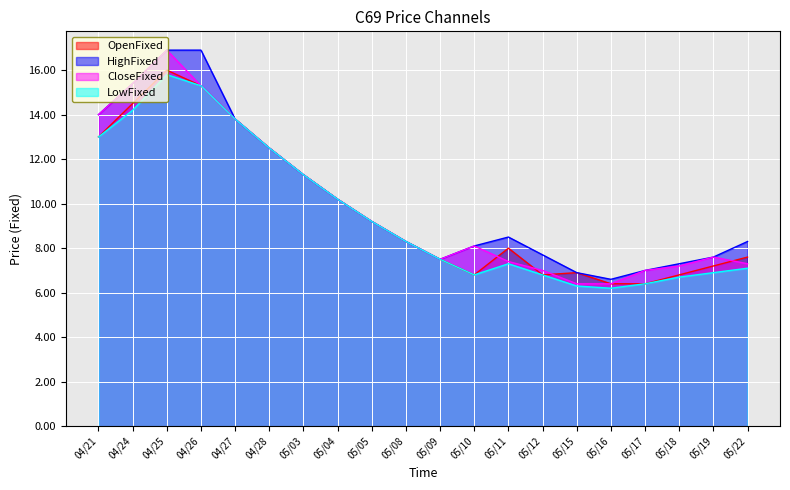

What are all the series names shown in the legend?

OpenFixed, HighFixed, CloseFixed, LowFixed